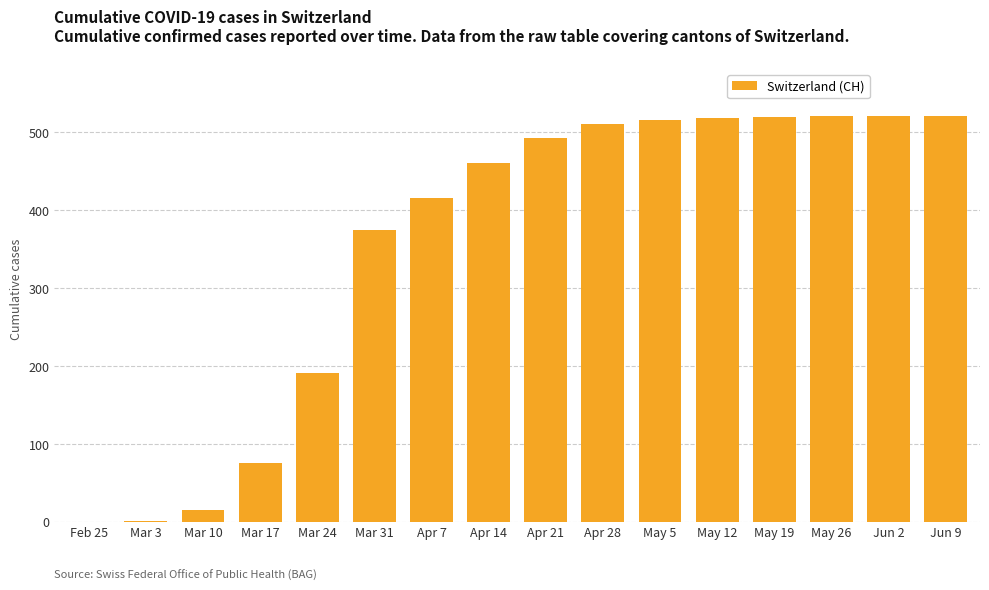

How many categories are shown in the chart?

16